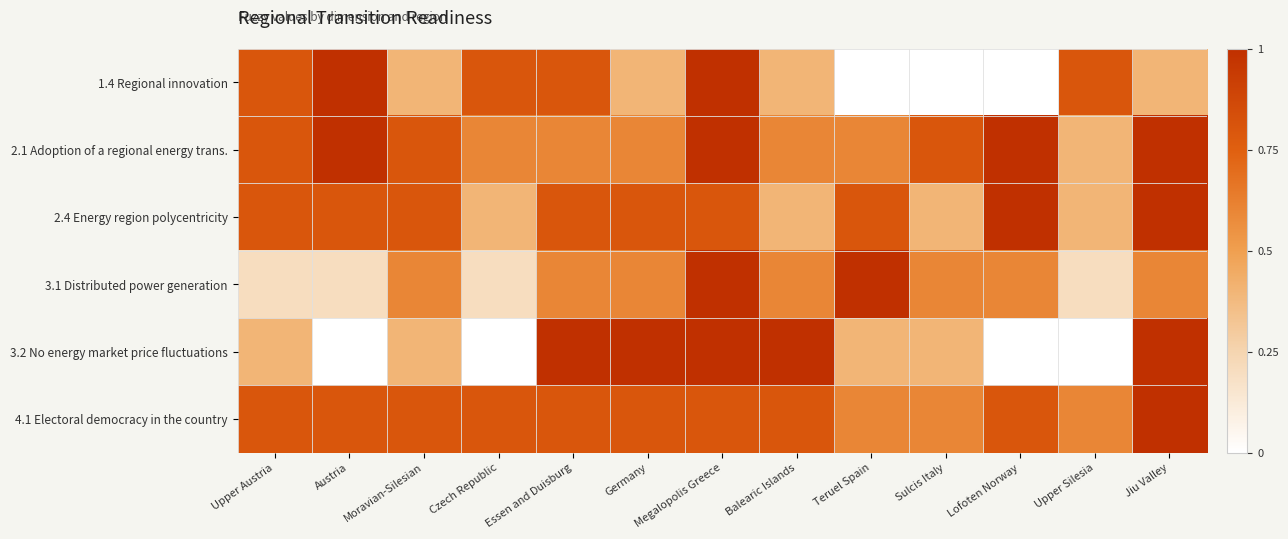

What is the difference between the highest and lowest values at Sulcis Italy?

0.8